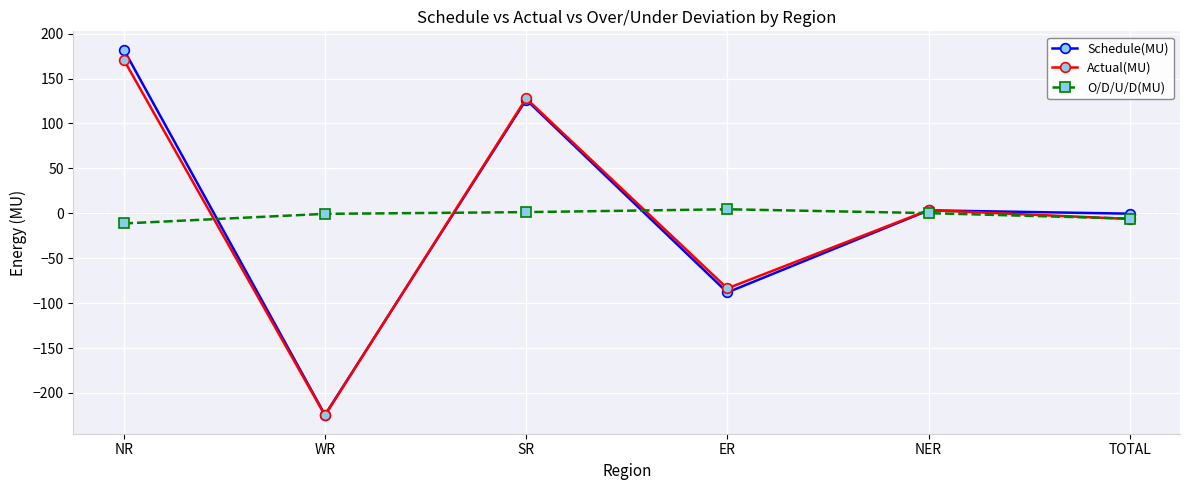

What is the sum of the Actual(MU) values at TOTAL and ER?

-89.9